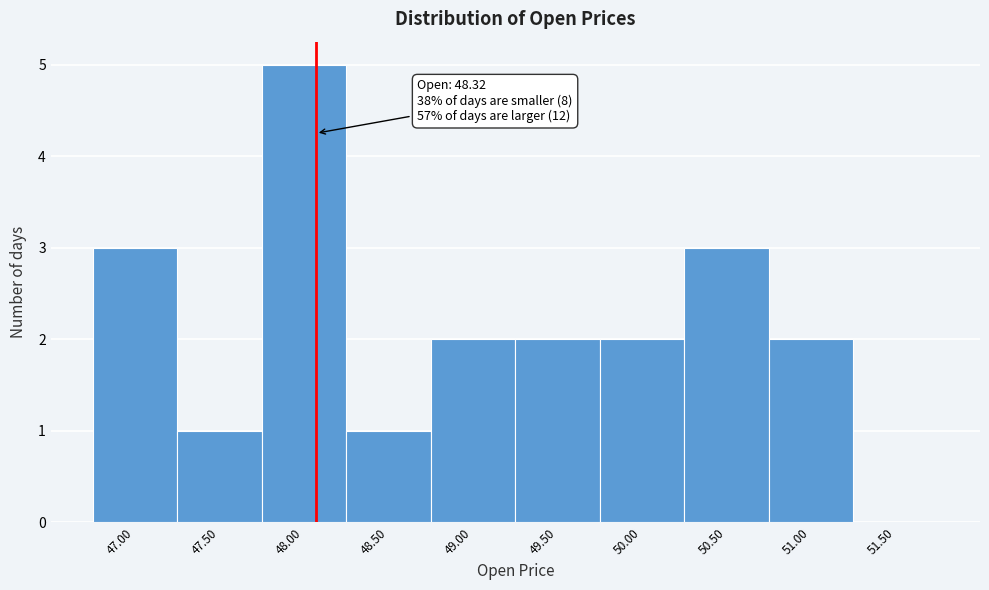

Reading left to right, list all the values displayed in this chart.

47.00=3	47.50=1	48.00=5	48.50=1	49.00=2	49.50=2	50.00=2	50.50=3	51.00=2	51.50=0